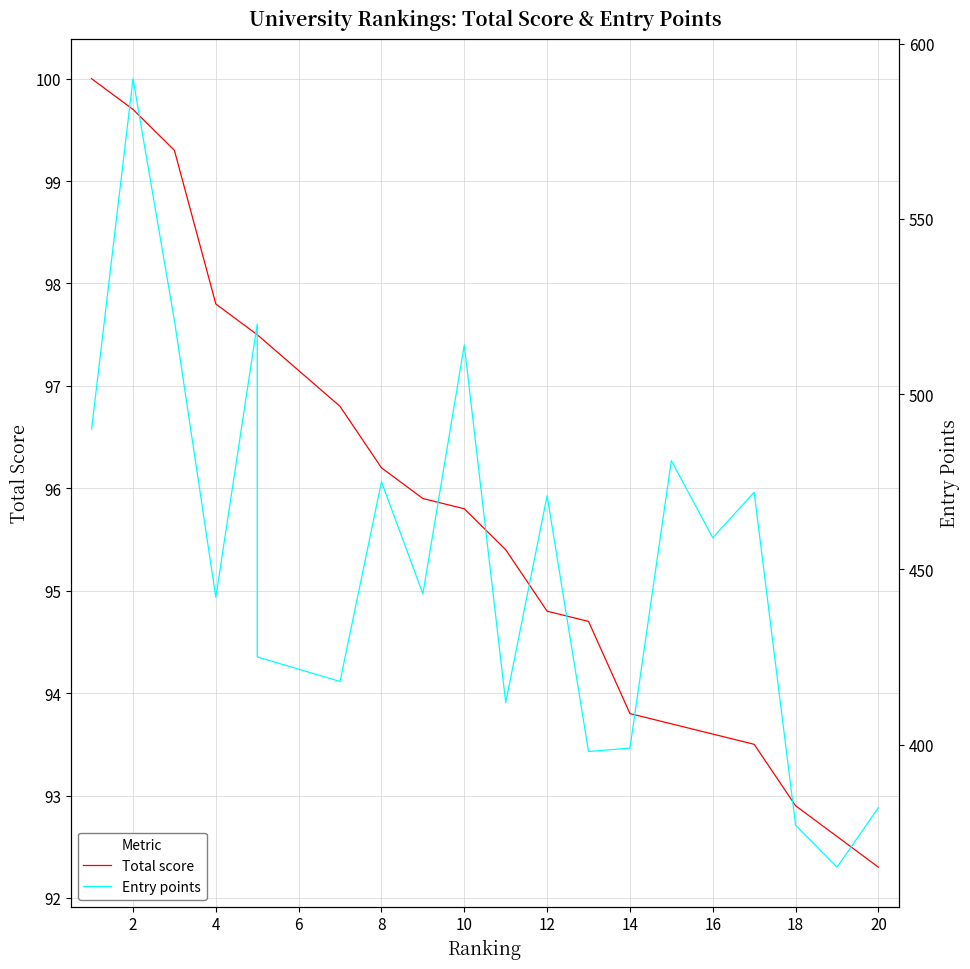

At which category does the chart reach its minimum across all series?

20